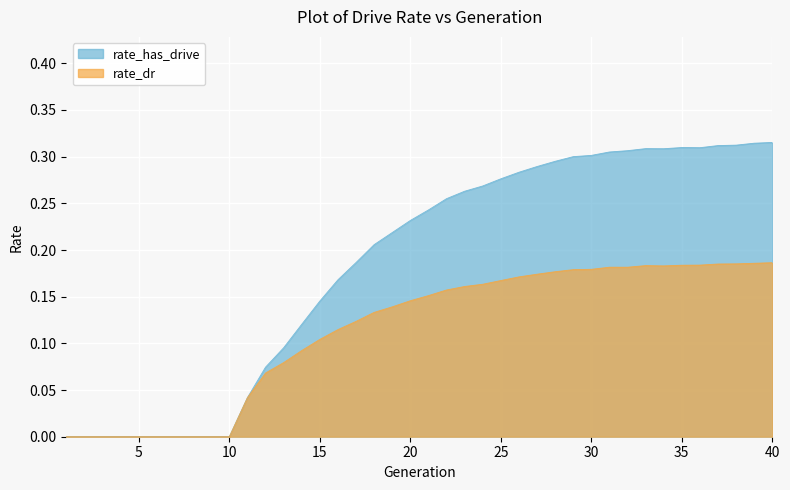

Reading left to right, what are all the values shown in this chart?

rate_has_drive: 1=0.0	2=0.0	3=0.0	4=0.0	5=0.0	6=0.0	7=0.0	8=0.0	9=0.0	10=0.0	11=0.0	12=0.1	13=0.1	14=0.1	15=0.1	16=0.2	17=0.2	18=0.2	19=0.2	20=0.2	21=0.2	22=0.3	23=0.3	24=0.3	25=0.3	26=0.3	27=0.3	28=0.3	29=0.3	30=0.3	31=0.3	32=0.3	33=0.3	34=0.3	35=0.3	36=0.3	37=0.3	38=0.3	39=0.3	40=0.3
rate_dr: 1=0.0	2=0.0	3=0.0	4=0.0	5=0.0	6=0.0	7=0.0	8=0.0	9=0.0	10=0.0	11=0.0	12=0.1	13=0.1	14=0.1	15=0.1	16=0.1	17=0.1	18=0.1	19=0.1	20=0.1	21=0.2	22=0.2	23=0.2	24=0.2	25=0.2	26=0.2	27=0.2	28=0.2	29=0.2	30=0.2	31=0.2	32=0.2	33=0.2	34=0.2	35=0.2	36=0.2	37=0.2	38=0.2	39=0.2	40=0.2